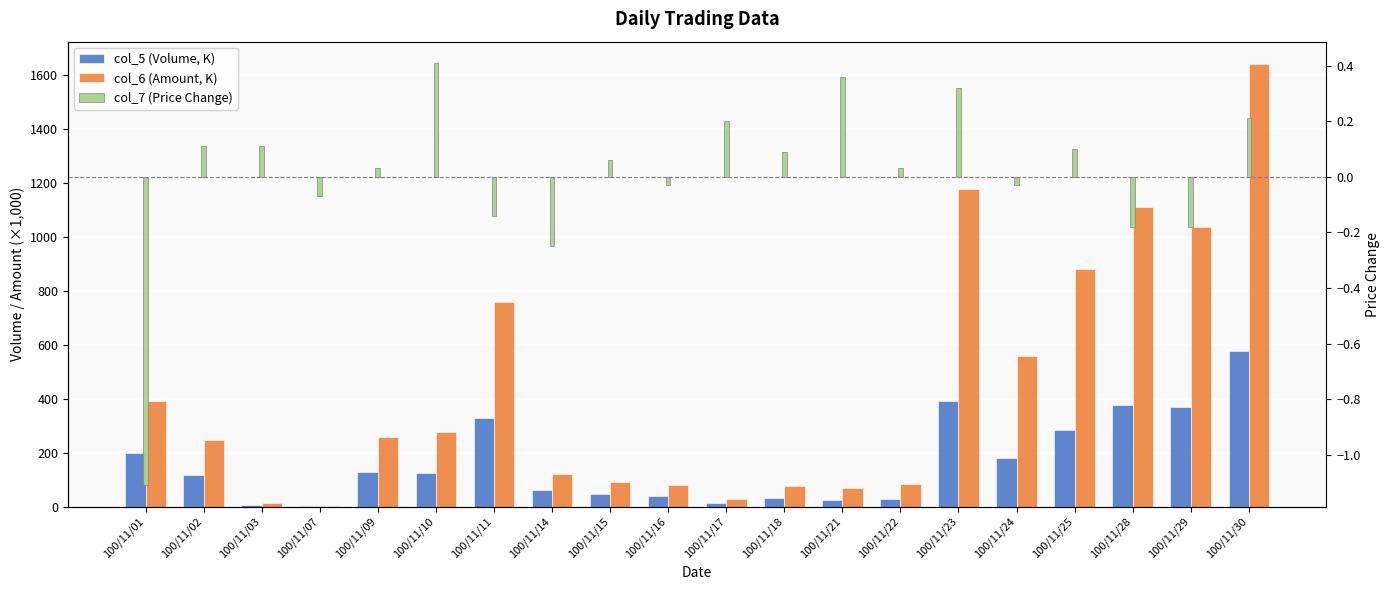

Rank the categories by col_7 (Price Change) value from highest to lowest.

100/11/10, 100/11/21, 100/11/23, 100/11/30, 100/11/17, 100/11/02, 100/11/03, 100/11/25, 100/11/18, 100/11/15, 100/11/09, 100/11/22, 100/11/16, 100/11/24, 100/11/07, 100/11/11, 100/11/28, 100/11/29, 100/11/14, 100/11/01